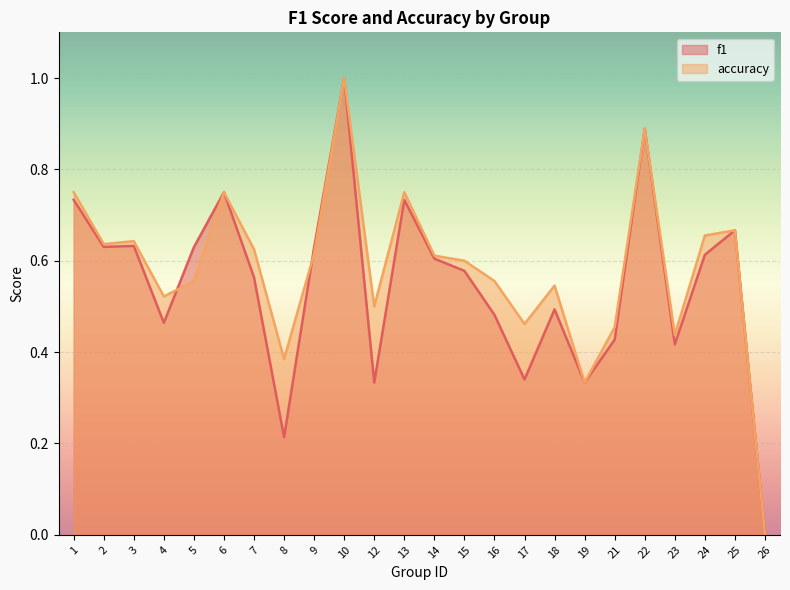

The accuracy series shows 0.8 at 6. True or false?

True